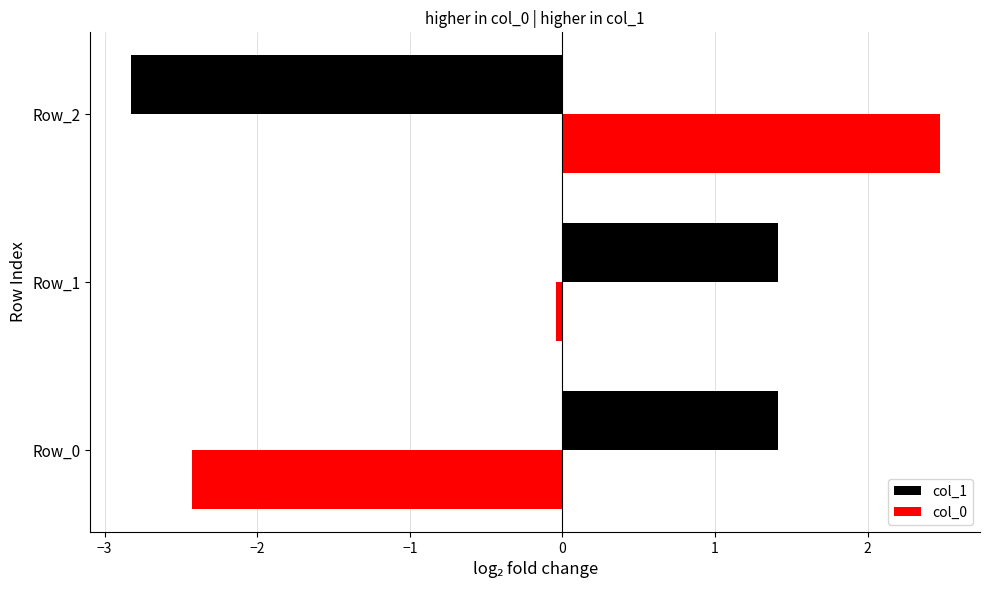

Is the value of col_1 at Row_2 greater than the value of col_0 at Row_1?

No